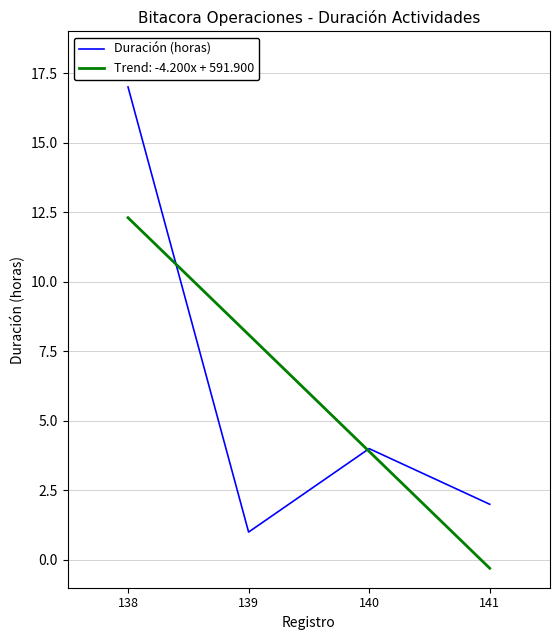

At 138, list the series in order from smallest to largest.

Trend: -4.200x + 591.900, Duración (horas)